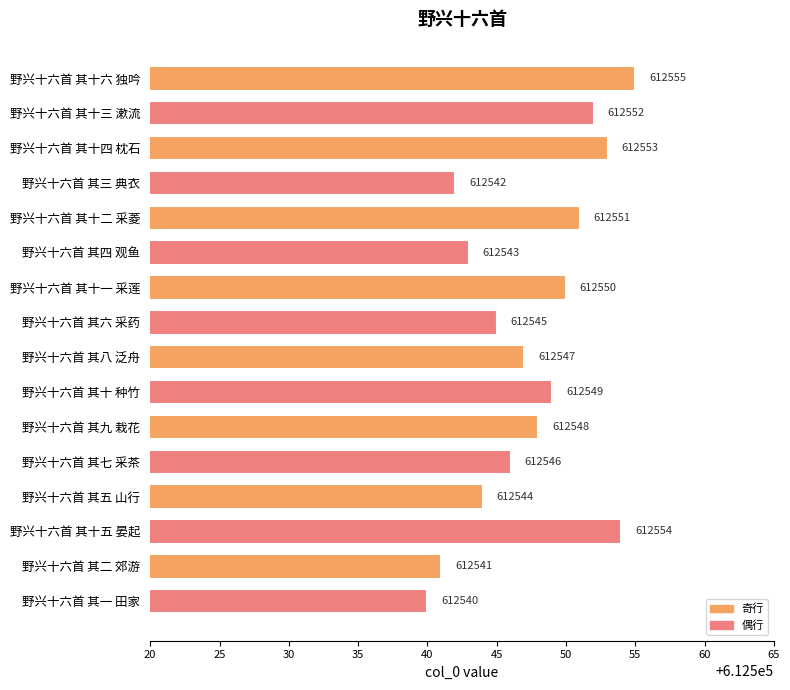

Rank the categories by value from highest to lowest.

野兴十六首 其十六 独吟, 野兴十六首 其十五 晏起, 野兴十六首 其十四 枕石, 野兴十六首 其十三 漱流, 野兴十六首 其十二 采菱, 野兴十六首 其十一 采莲, 野兴十六首 其十 种竹, 野兴十六首 其九 栽花, 野兴十六首 其八 泛舟, 野兴十六首 其七 采茶, 野兴十六首 其六 采药, 野兴十六首 其五 山行, 野兴十六首 其四 观鱼, 野兴十六首 其三 典衣, 野兴十六首 其二 郊游, 野兴十六首 其一 田家